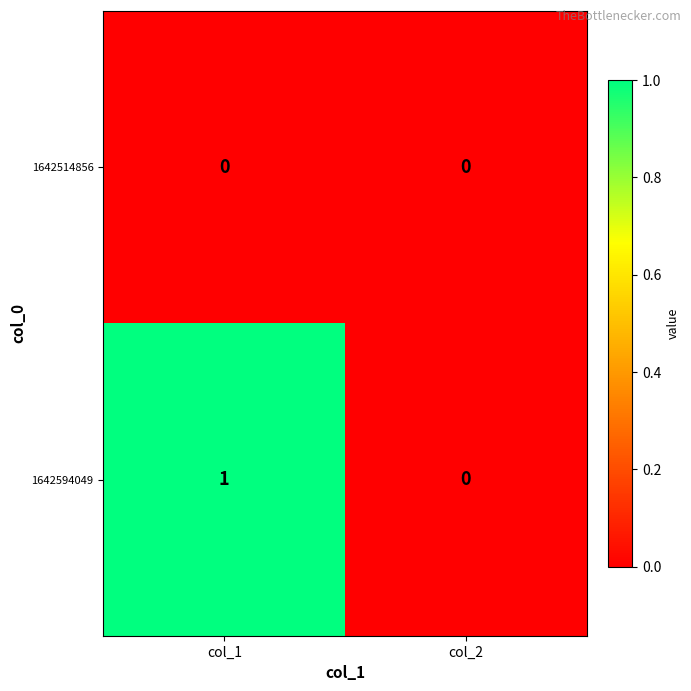

Which label corresponds to the largest value in the chart?

col_1